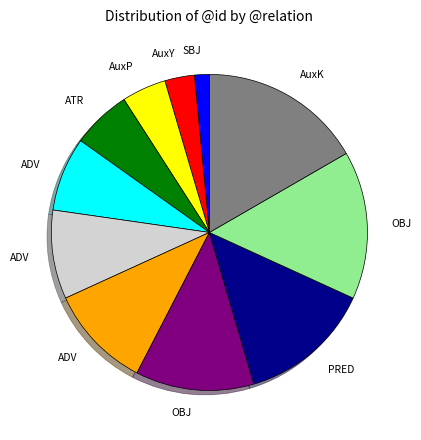

Is there a majority slice in this chart?

No